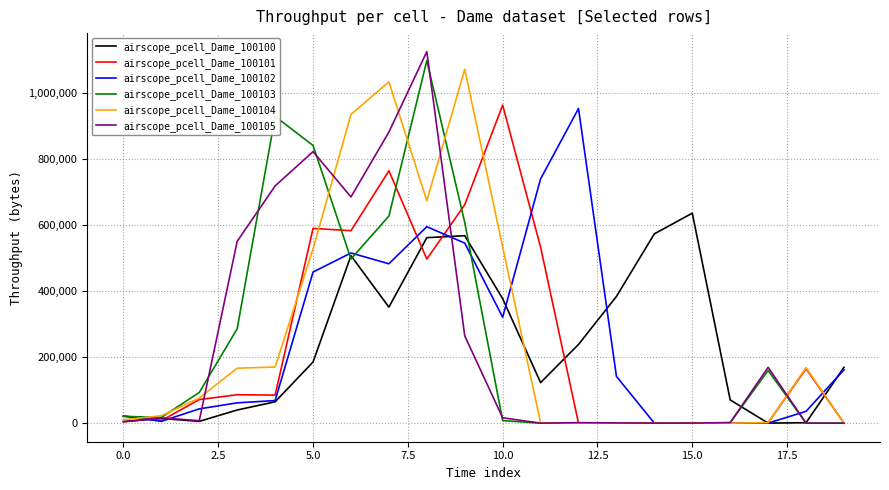

What is the difference between the second highest and minimum values in the airscope_pcell_Dame_100103 series?

930240